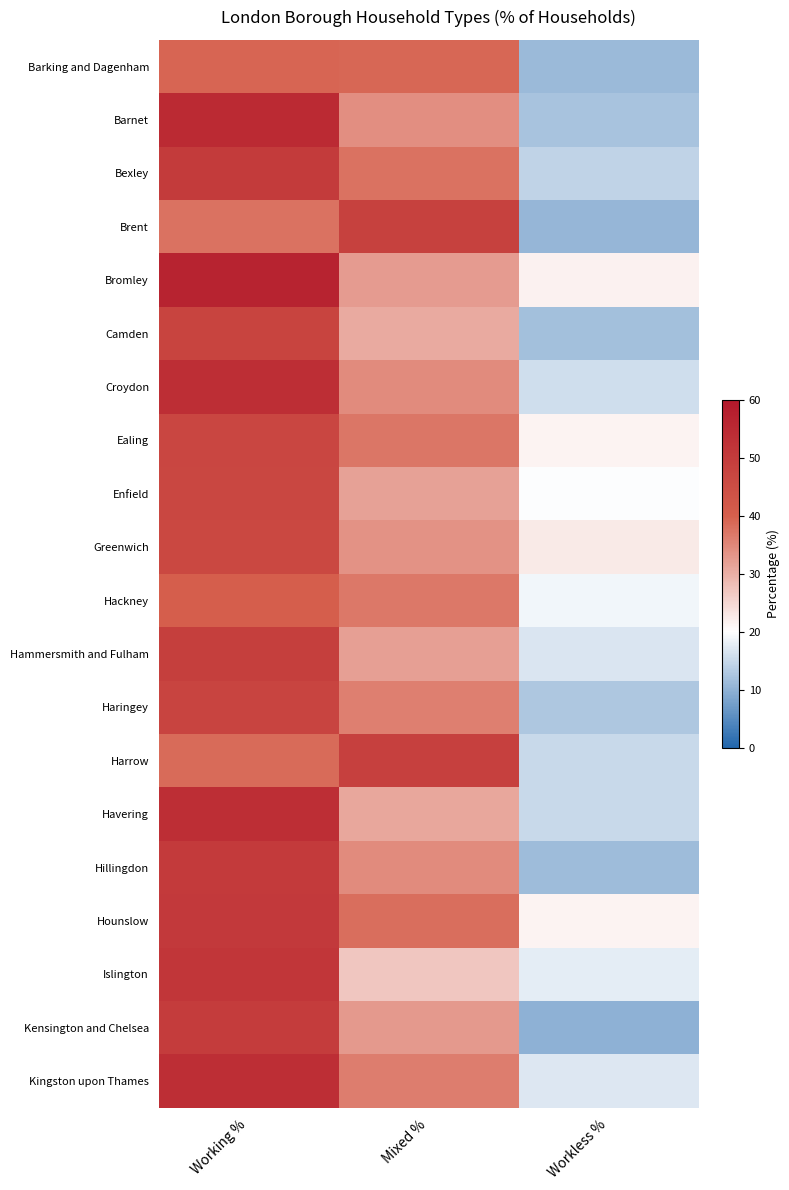

Which series has the widest spread of values?

Barnet